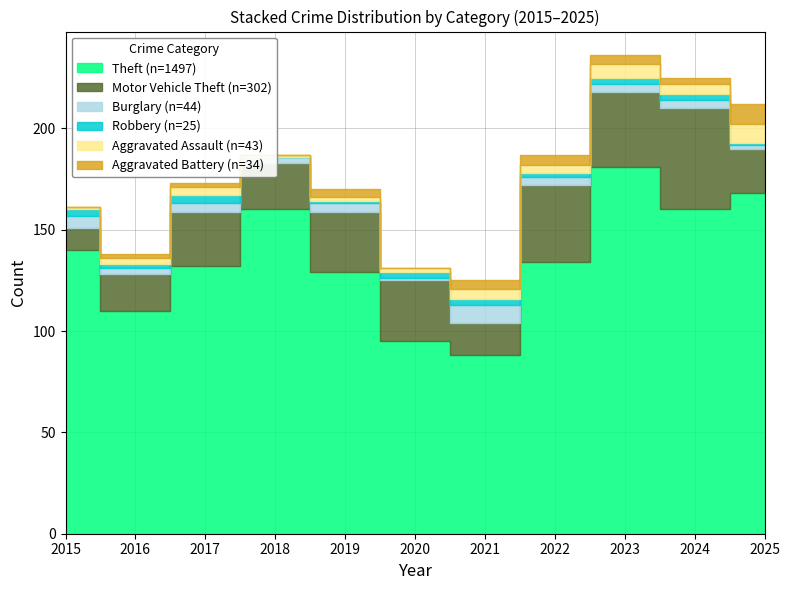

What is the sum of all Motor Vehicle Theft values?

302